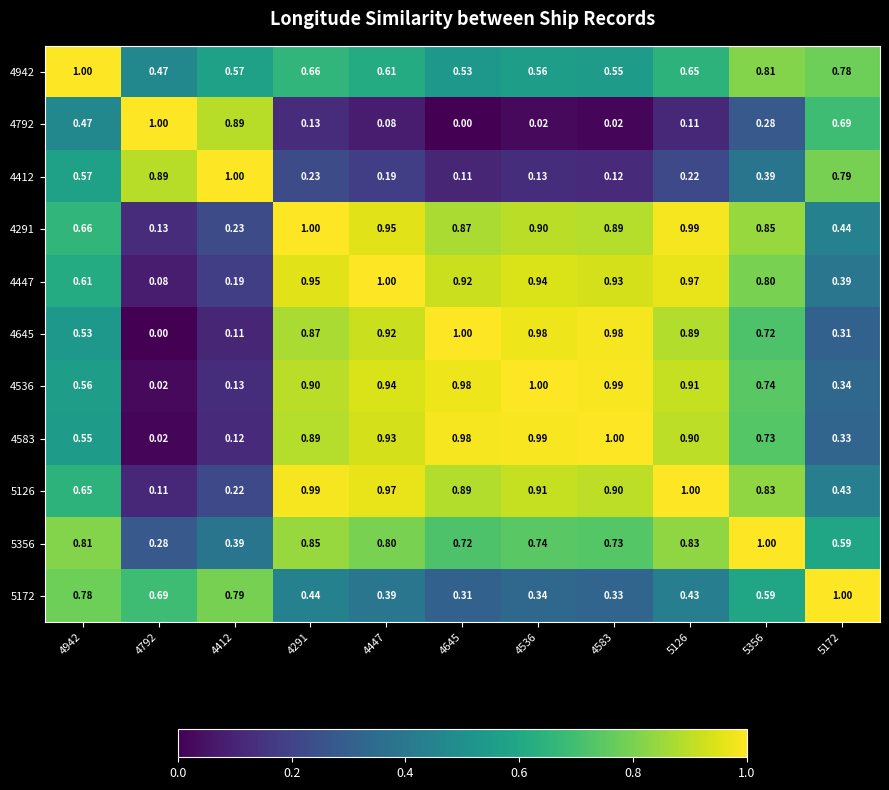

Is the value of 4412 at 4412 greater than the value of 4645 at 4447?

Yes